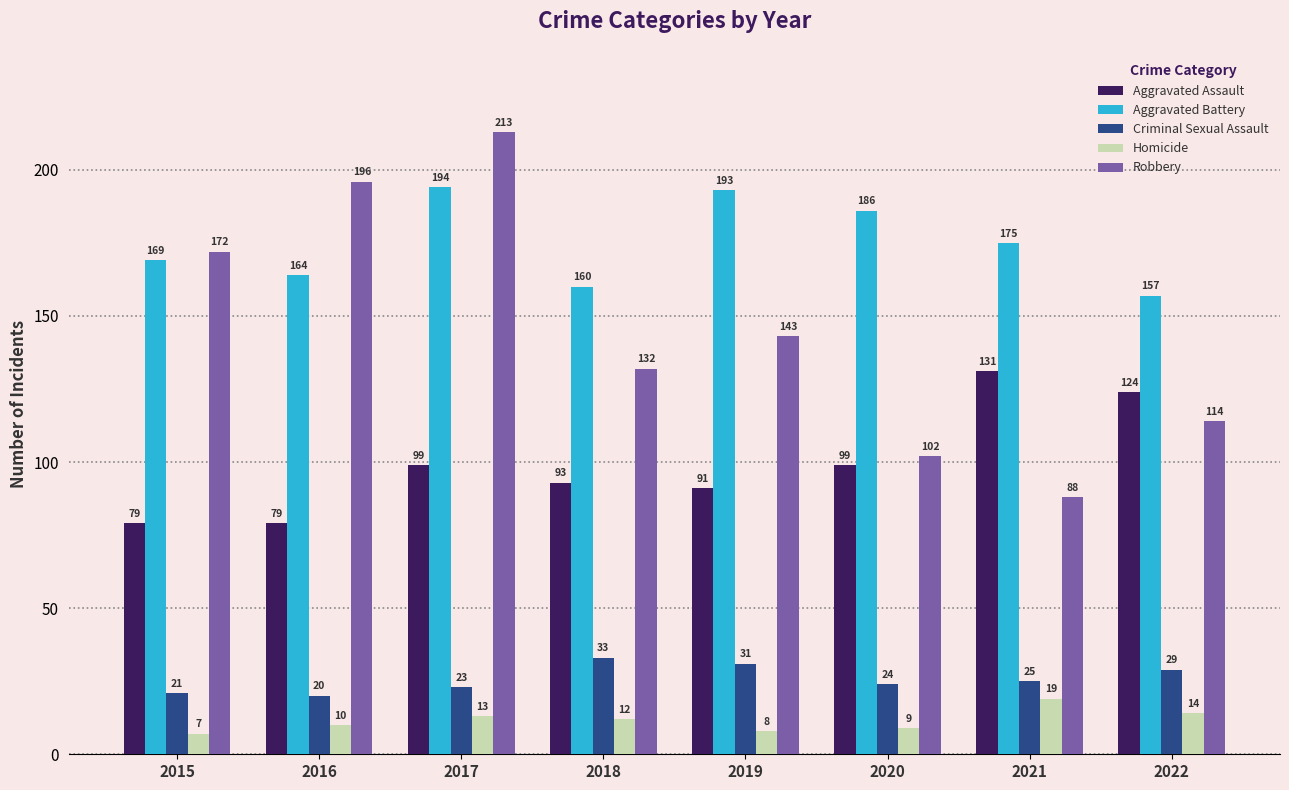

True or false: Homicide has a value of 9 at 2020.

True